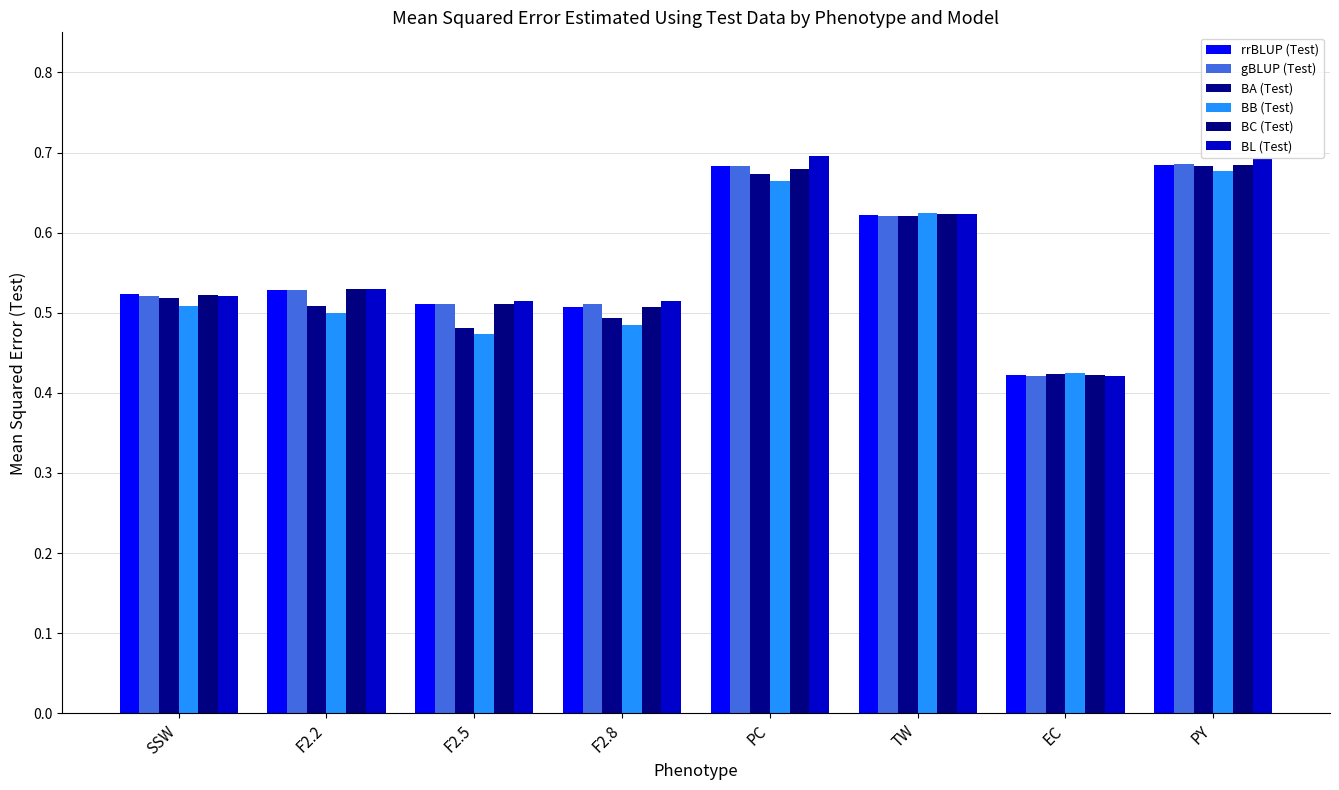

How many BL (Test) values are between 0 and 1?

8